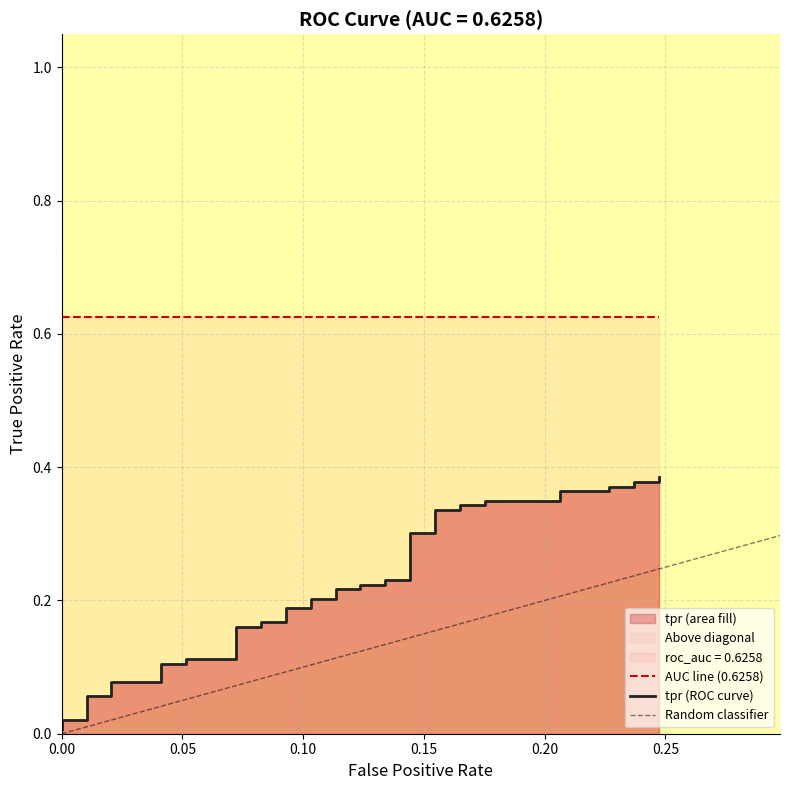

How many categories are shown in the chart?

40